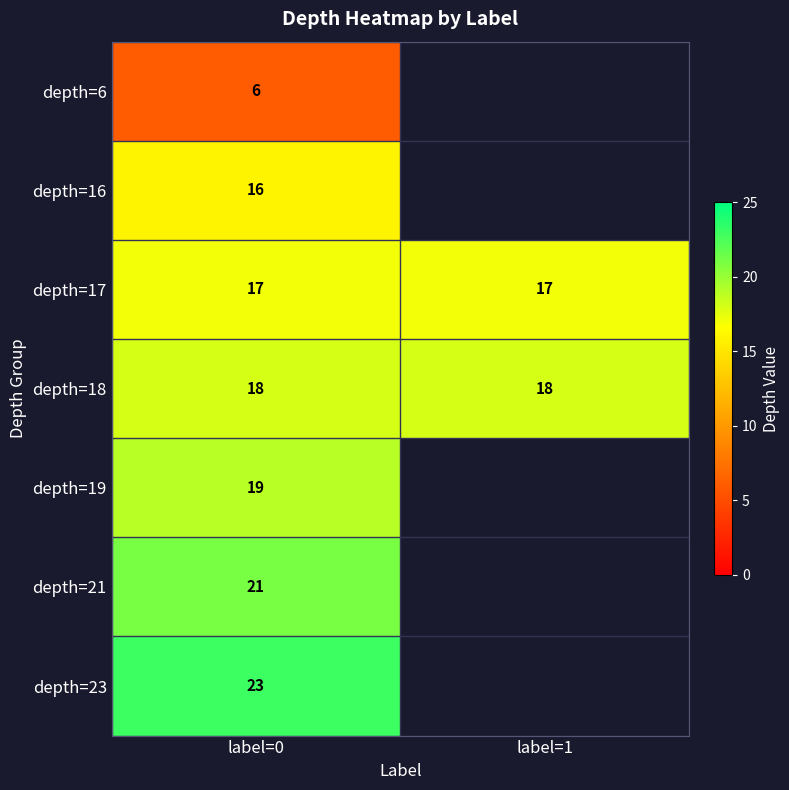

True or false: depth=17 has a value of 17 at label=1.

True